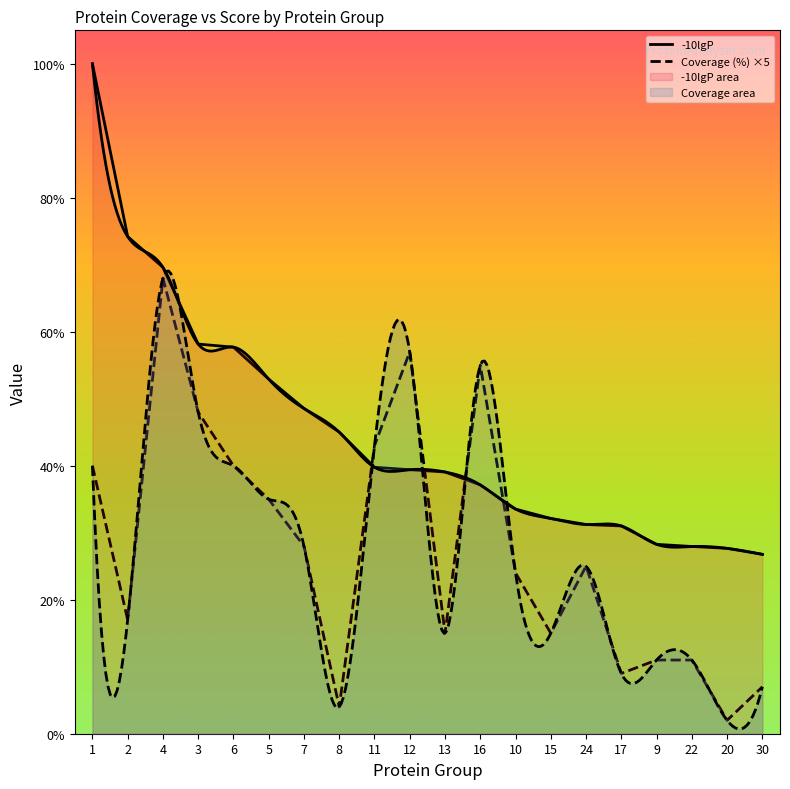

At which label is Coverage (%) closest to 178?

5